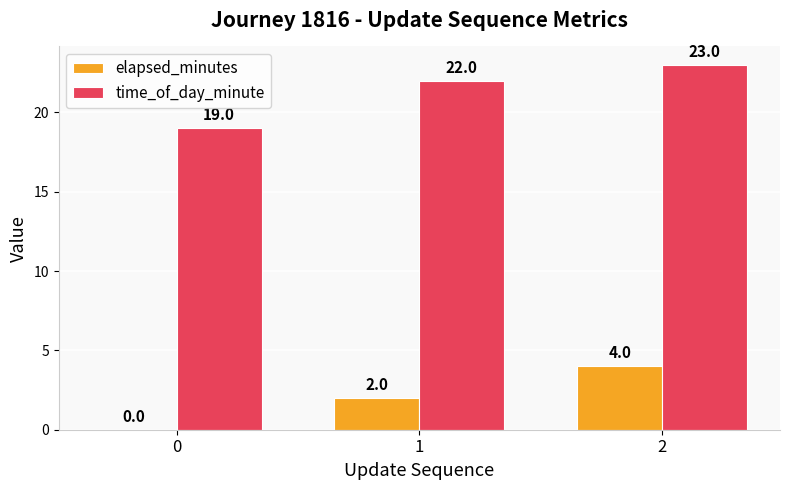

At which category is the sum across all series the highest?

2